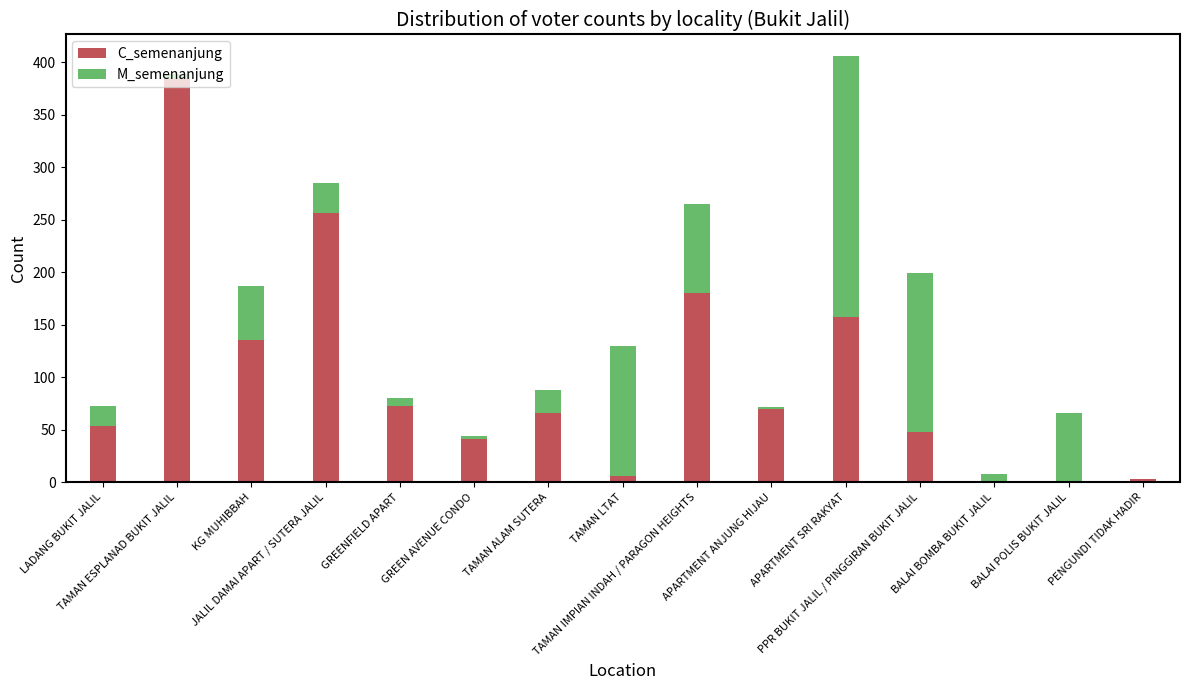

What is the highest value of the C_semenanjung series?

384